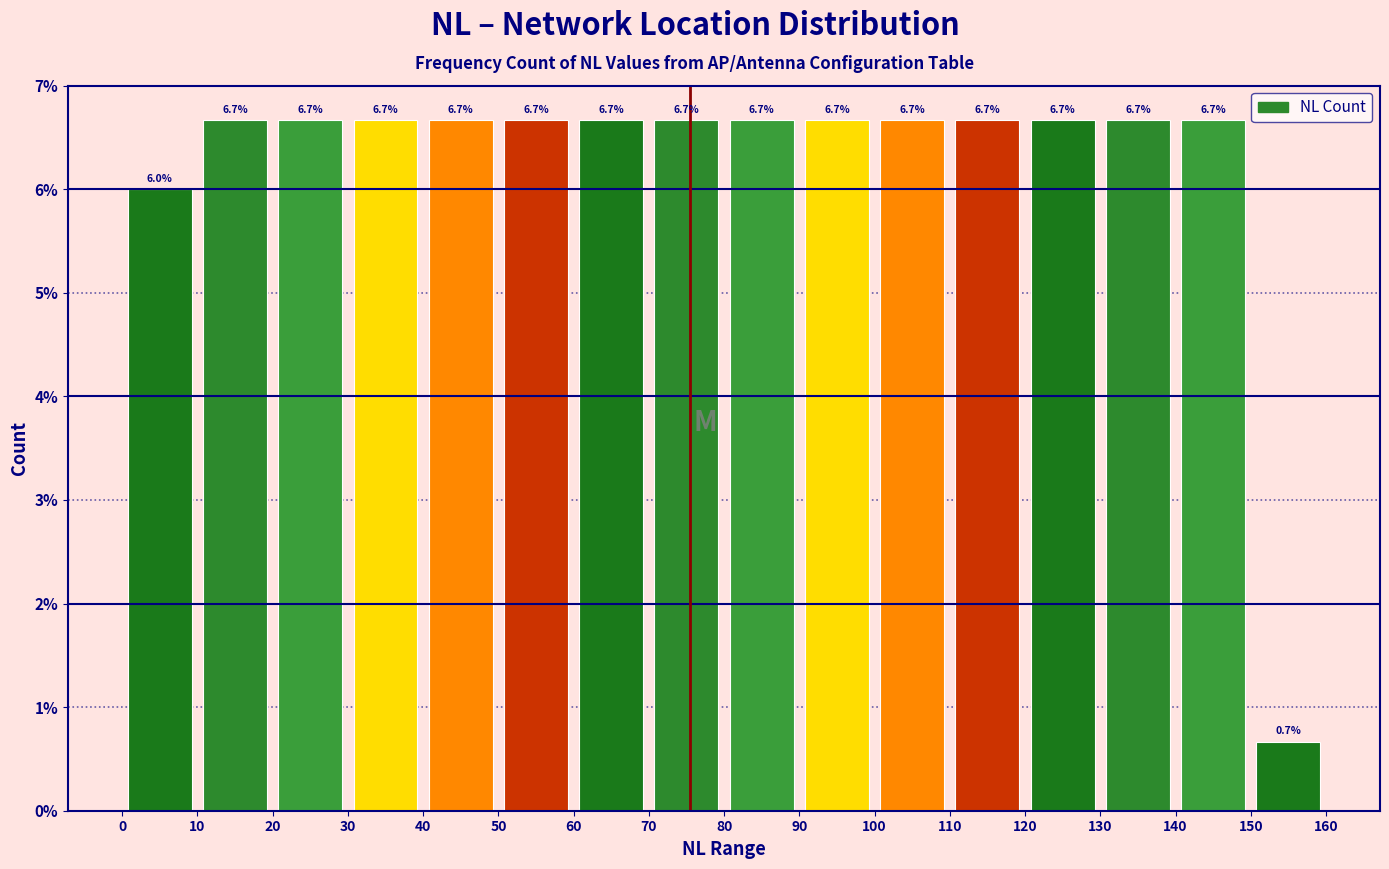

Reading left to right, transcribe this chart: for each bar, give the range it covers on the x-axis and its height.

0 to 10: 6.0
10 to 20: 6.7
20 to 30: 6.7
30 to 40: 6.7
40 to 50: 6.7
50 to 60: 6.7
60 to 70: 6.7
70 to 80: 6.7
80 to 90: 6.7
90 to 100: 6.7
100 to 110: 6.7
110 to 120: 6.7
120 to 130: 6.7
130 to 140: 6.7
140 to 150: 6.7
150 to 160: 0.7